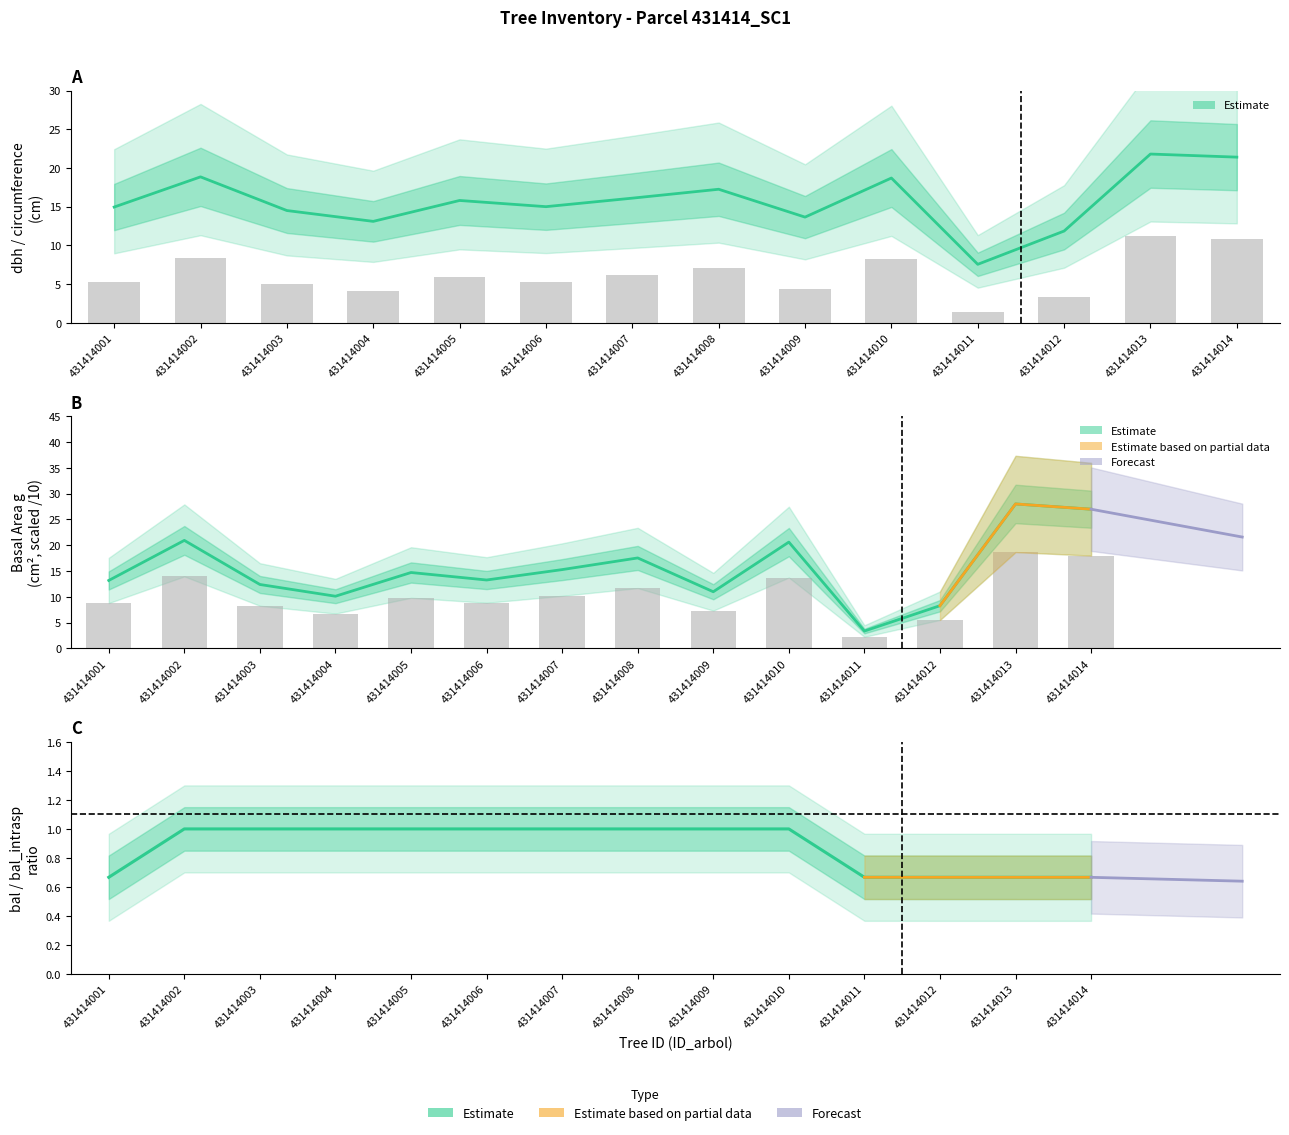

The g series shows 7.8 at 431414006. True or false?

False